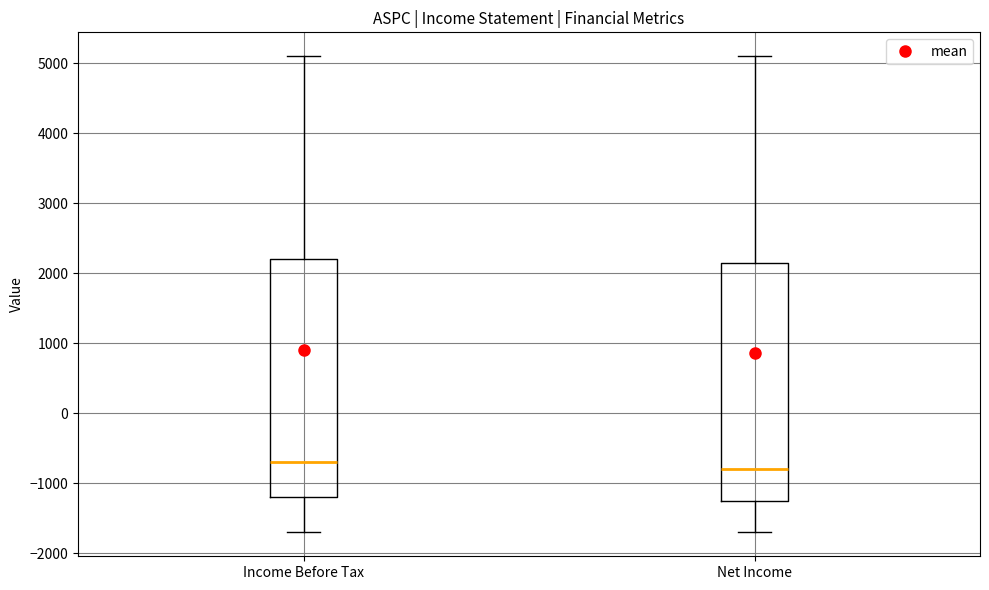

Where does the upper whisker of the box for Income Before Tax end on the y-axis? The values are not printed on the chart, so give them approximately, as read against the axis.

5100